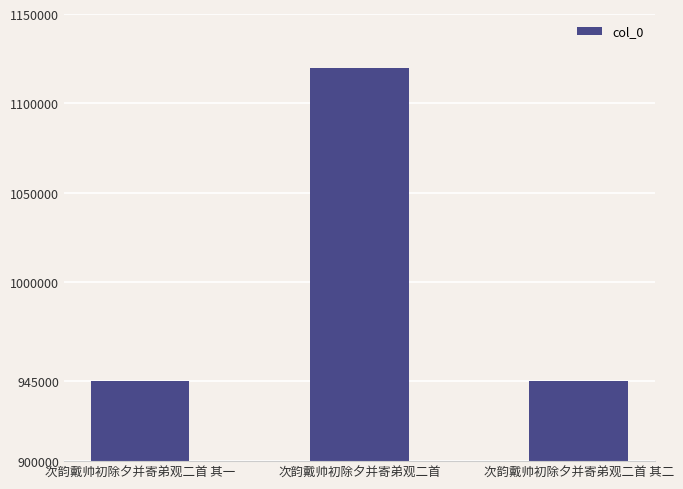

Where is the data nearest to the value 1032452?

次韵戴帅初除夕并寄弟观二首 其一